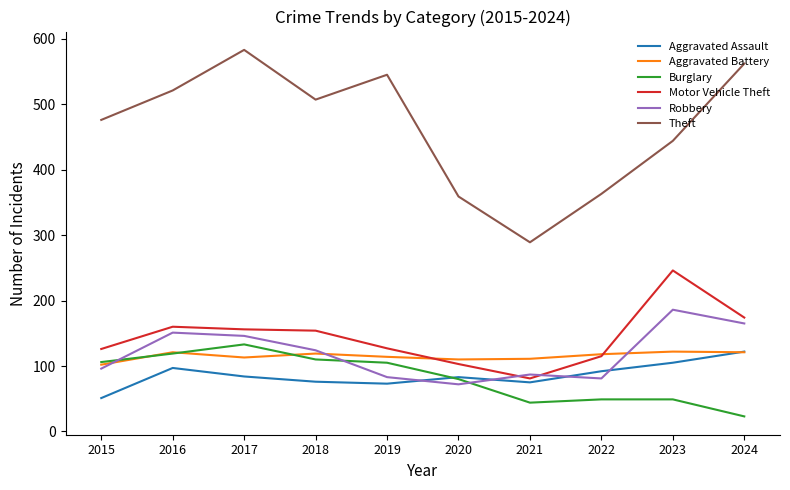

Where is the first local minimum for Theft?

2018